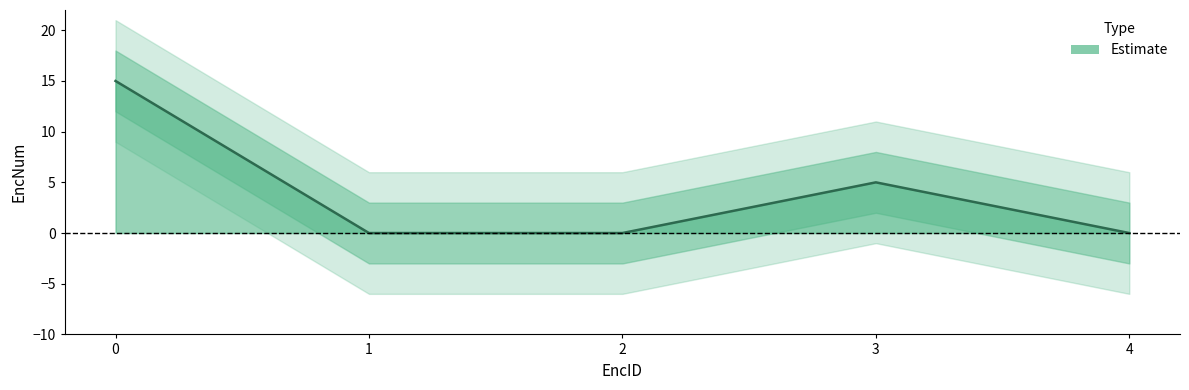

True or false: there are more than 0 points higher than both neighbors.

True